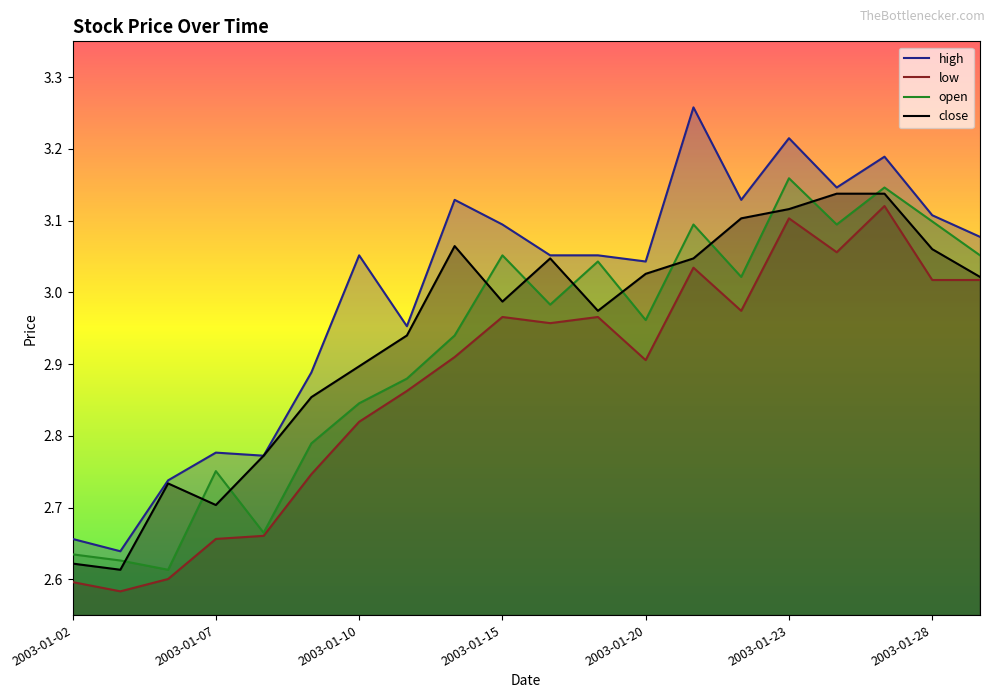

Reading left to right, list all the values displayed in this chart.

close: 2.6	2.6	2.7	2.7	2.8	2.9	2.9	2.9	3.1	3.0	3.0	3.0	3.0	3.0	3.1	3.1	3.1	3.1	3.1	3.0
high: 2.7	2.6	2.7	2.8	2.8	2.9	3.1	3.0	3.1	3.1	3.1	3.1	3.0	3.3	3.1	3.2	3.1	3.2	3.1	3.1
low: 2.6	2.6	2.6	2.7	2.7	2.7	2.8	2.9	2.9	3.0	3.0	3.0	2.9	3.0	3.0	3.1	3.1	3.1	3.0	3.0
open: 2.6	2.6	2.6	2.8	2.7	2.8	2.8	2.9	2.9	3.1	3.0	3.0	3.0	3.1	3.0	3.2	3.1	3.1	3.1	3.1